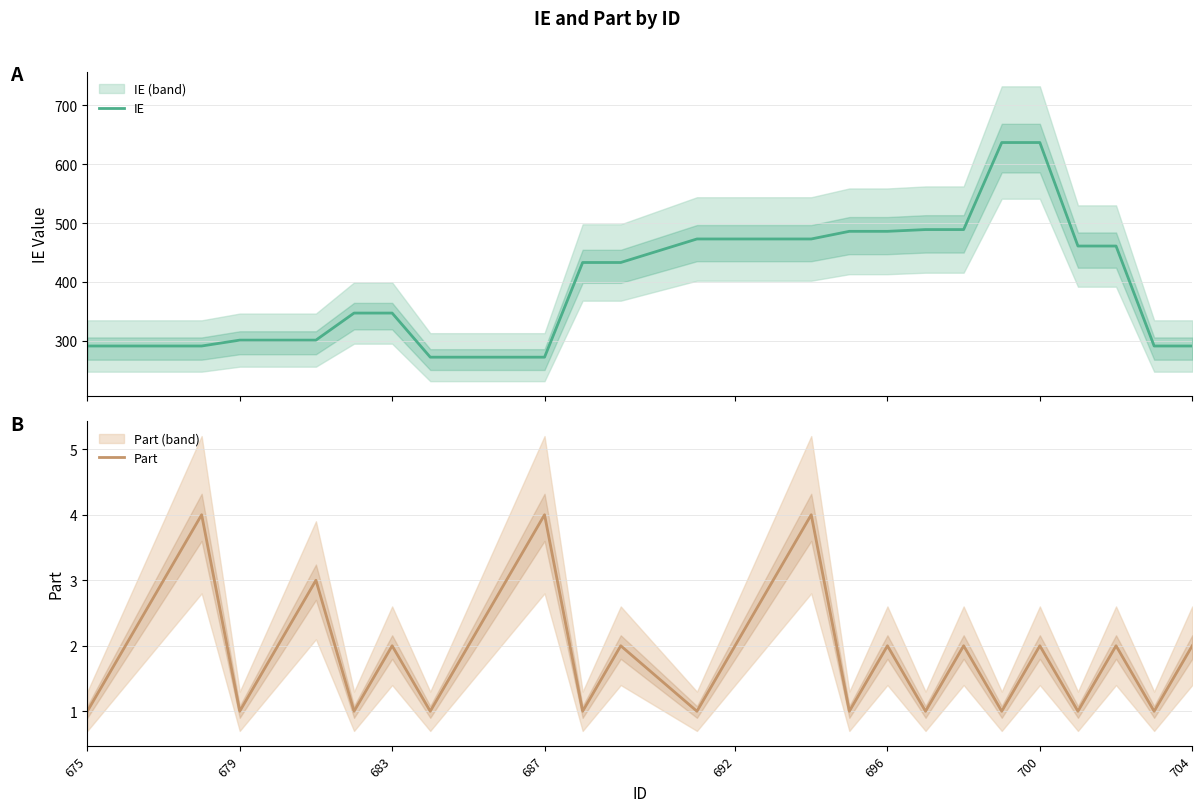

Is it true that Part equals 1 at 692?

False